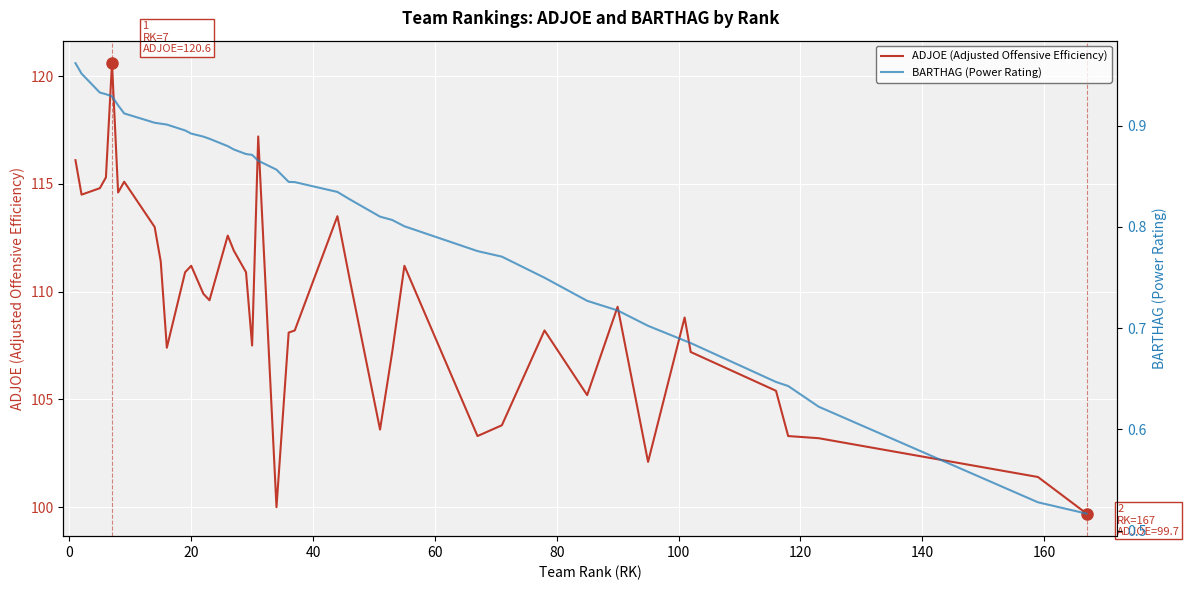

What is the value of the ADJOE (Adjusted Offensive Efficiency) point at the 31st from the left?

105.2